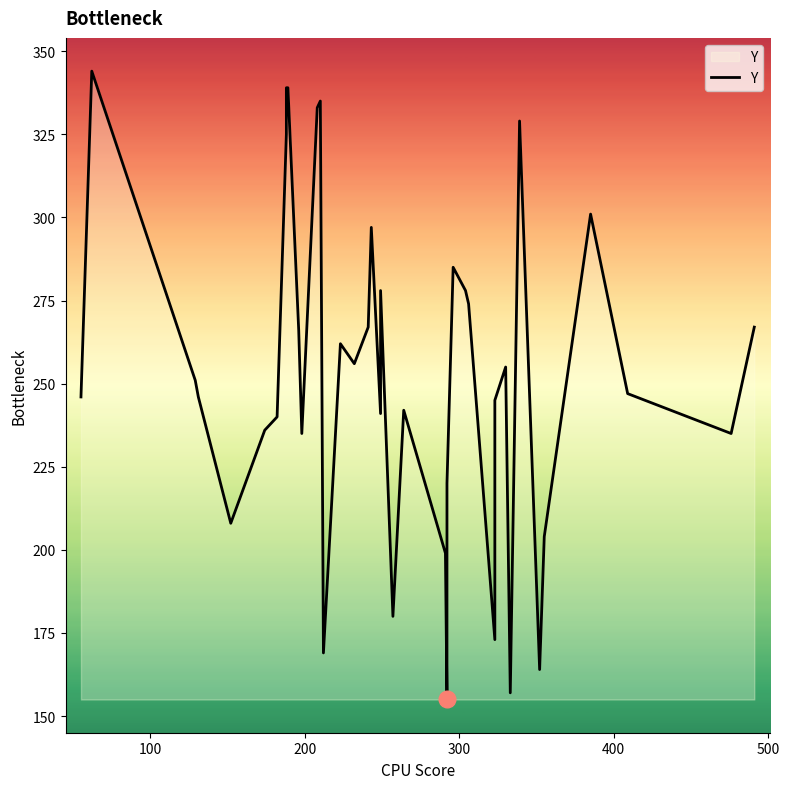

Reading right to left, list all the values displayed in this chart.

267	235	247	301	204	164	329	157	255	245	173	274	278	285	220	155	199	242	180	278	241	297	267	256	262	169	335	333	235	266	339	339	325	240	236	208	246	251	344	246